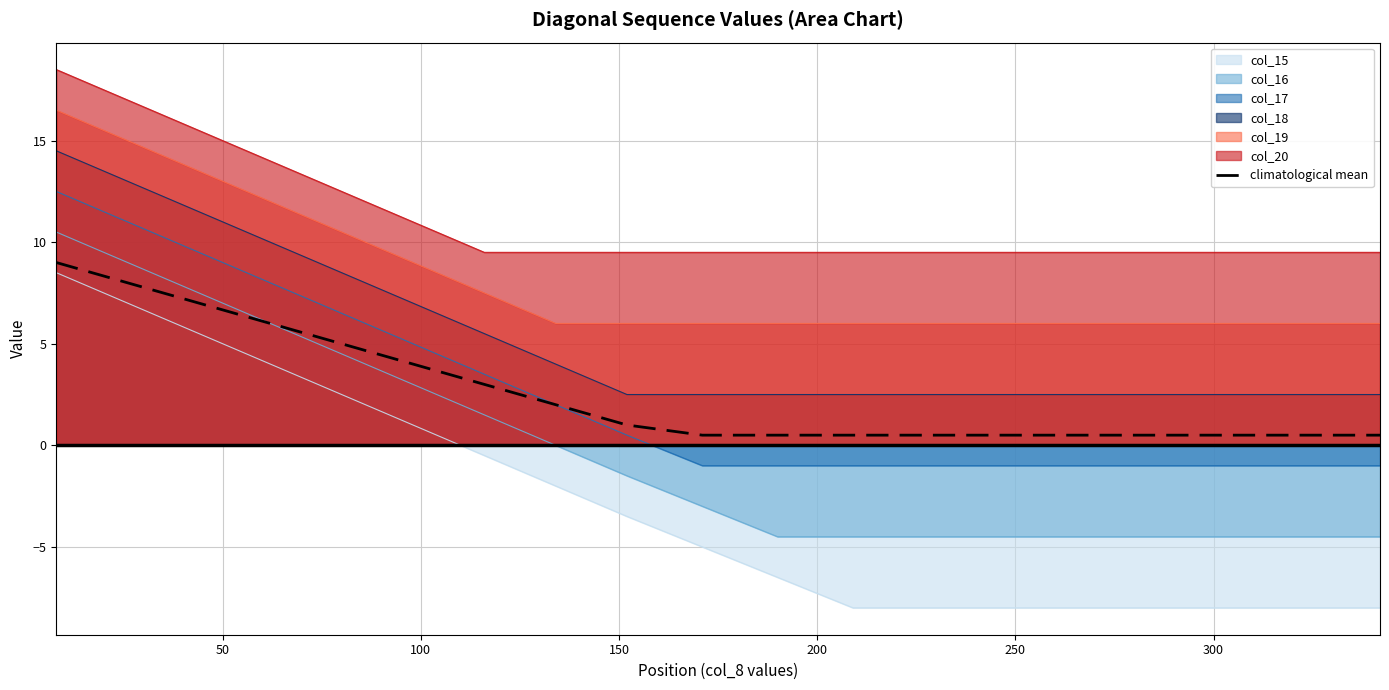

True or false: col_18 and col_15 intersect in this chart.

False